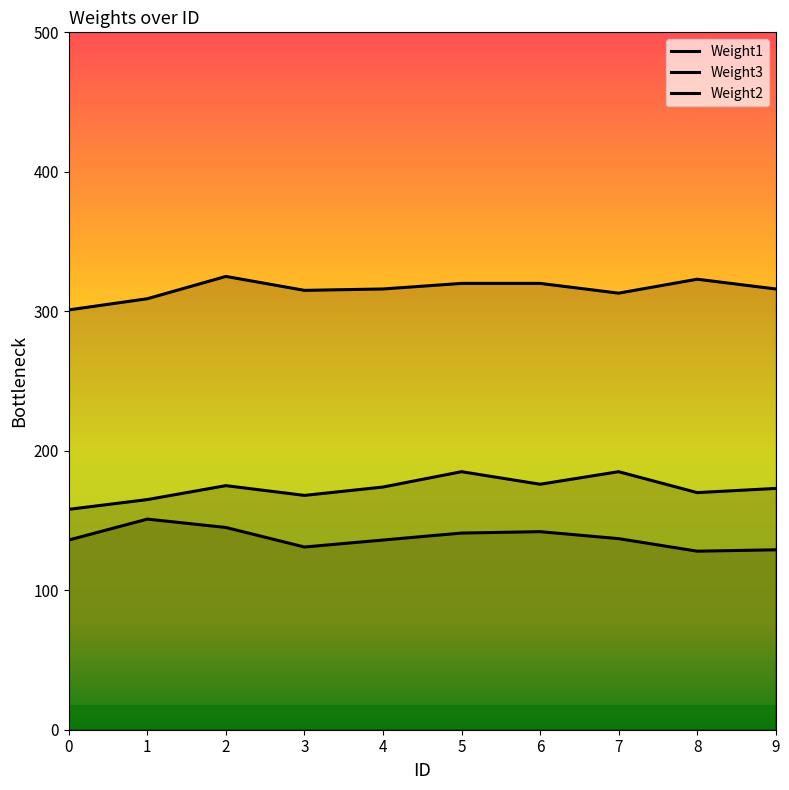

How many data points does each series have?

10